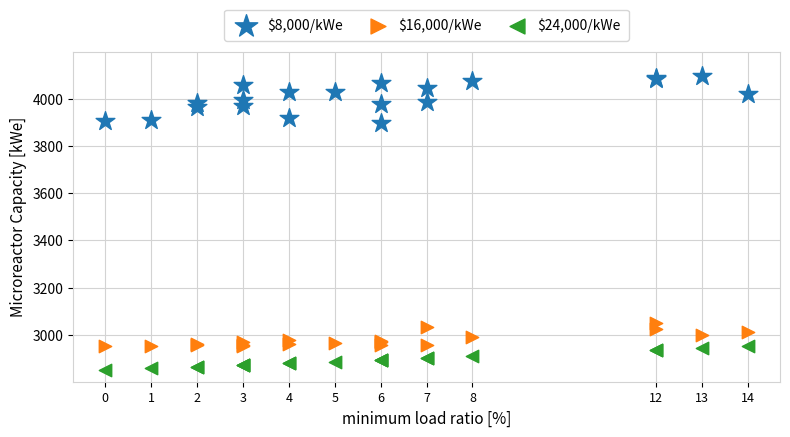

Which series has the largest Y range (max minus min)?

$8,000/kWe